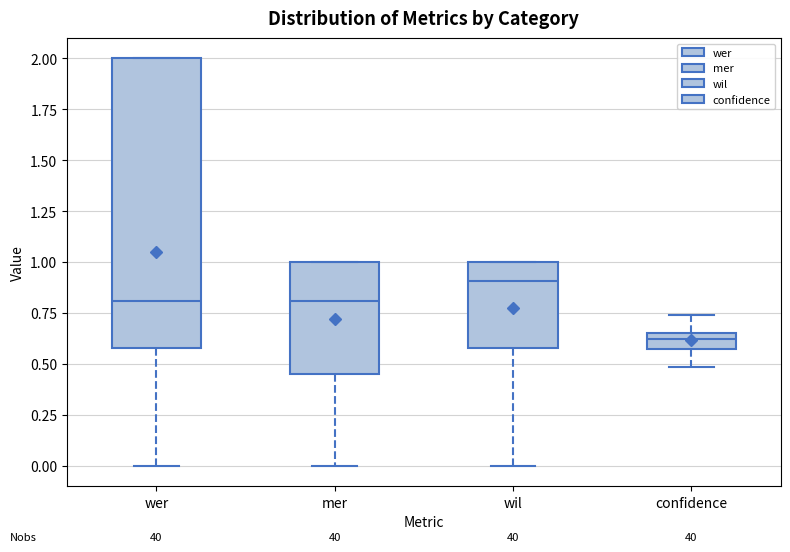

Reading left to right, read every box against the y-axis: the position of its median line, the range the box covers, and the ends of its whiskers. The values are not printed on the chart, so give them approximately, as read against the axis.

wer: median 0.80, box 0.60 to 2.00, whiskers 0.00 to 2.00
mer: median 0.80, box 0.45 to 1.00, whiskers 0.00 to 1.00
wil: median 0.90, box 0.60 to 1.00, whiskers 0.00 to 1.00
confidence: median 0.65 (just below the box's upper edge), box 0.55 to 0.65, whiskers 0.50 to 0.75